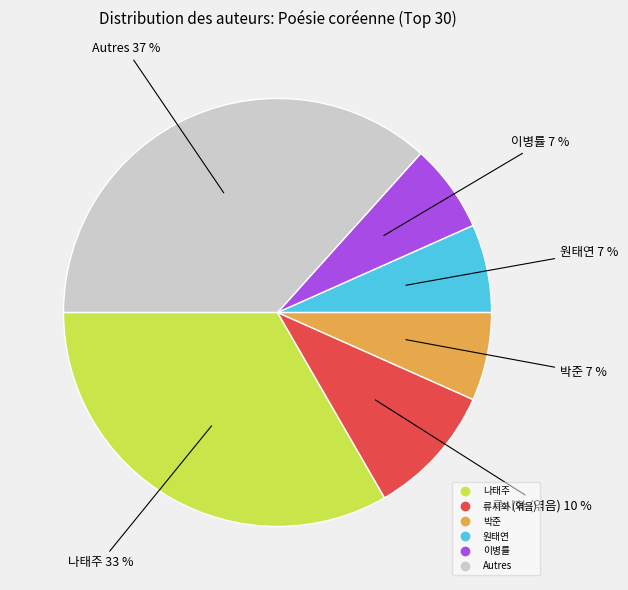

To the nearest percent, what is the average slice percentage?

17%